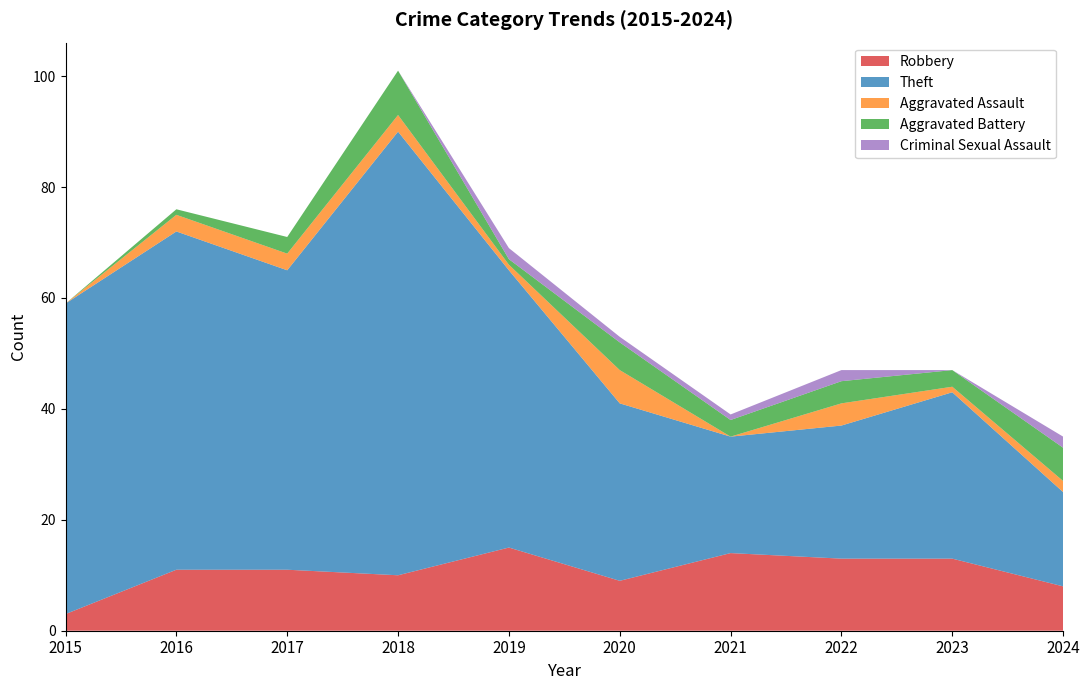

Reading left to right, list all the values displayed in this chart.

Robbery: 3	11	11	10	15	9	14	13	13	8
Theft: 56	61	54	80	50	32	21	24	30	17
Aggravated Assault: 0	3	3	3	1	6	0	4	1	2
Aggravated Battery: 0	1	3	8	1	5	3	4	3	6
Criminal Sexual Assault: 0	0	0	0	2	1	1	2	0	2